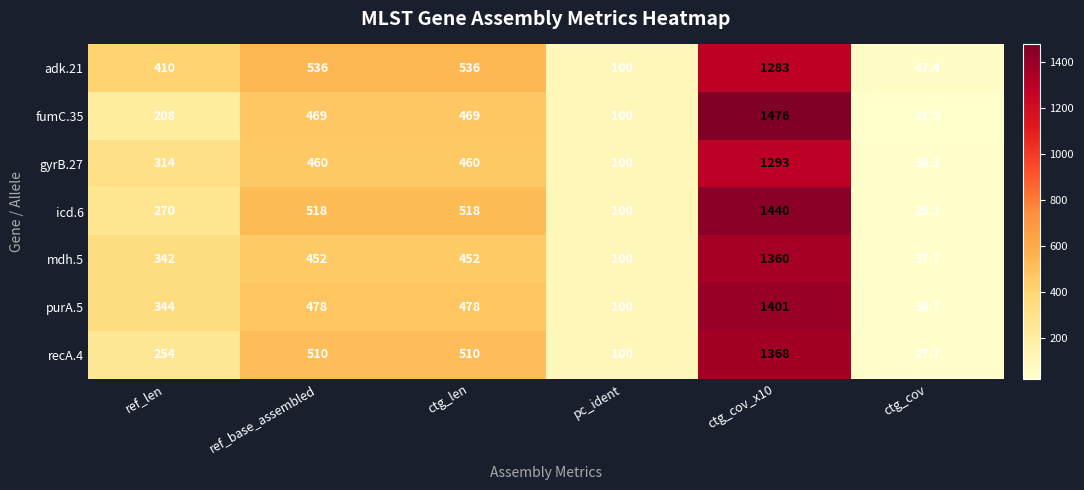

At ctg_cov_x10, list the series in order from largest to smallest.

fumC.35, icd.6, purA.5, recA.4, mdh.5, gyrB.27, adk.21